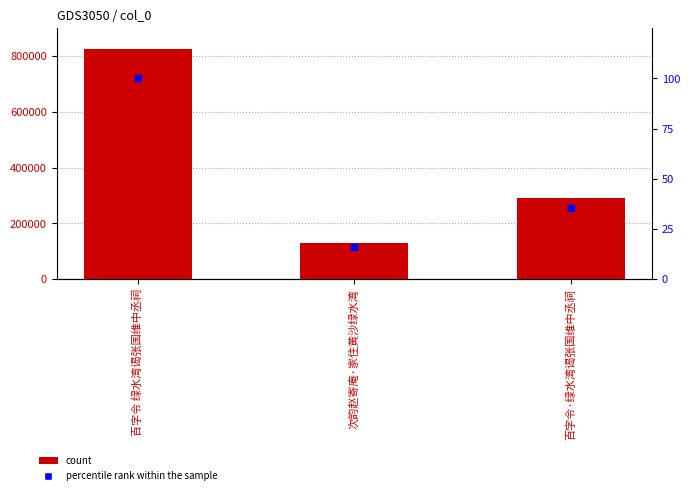

What is the total value across all series at 百字令·绿水湾谒张国维中丞祠?

291358.3